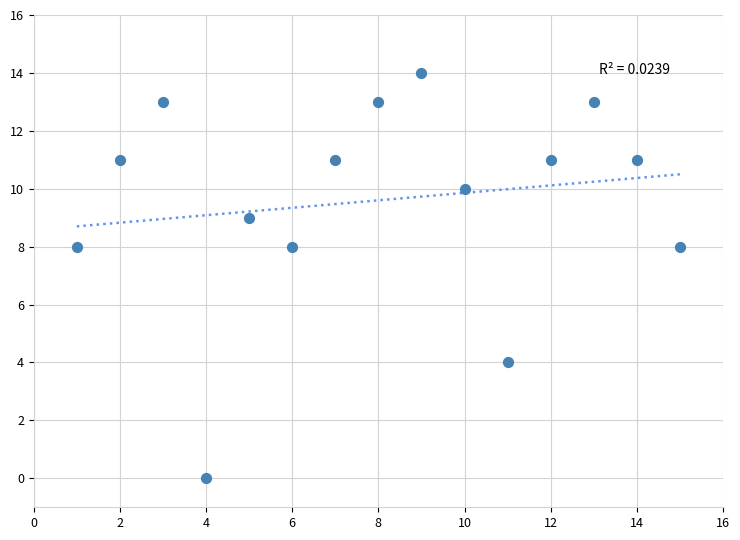

What is the range of X values (max minus min)?

14